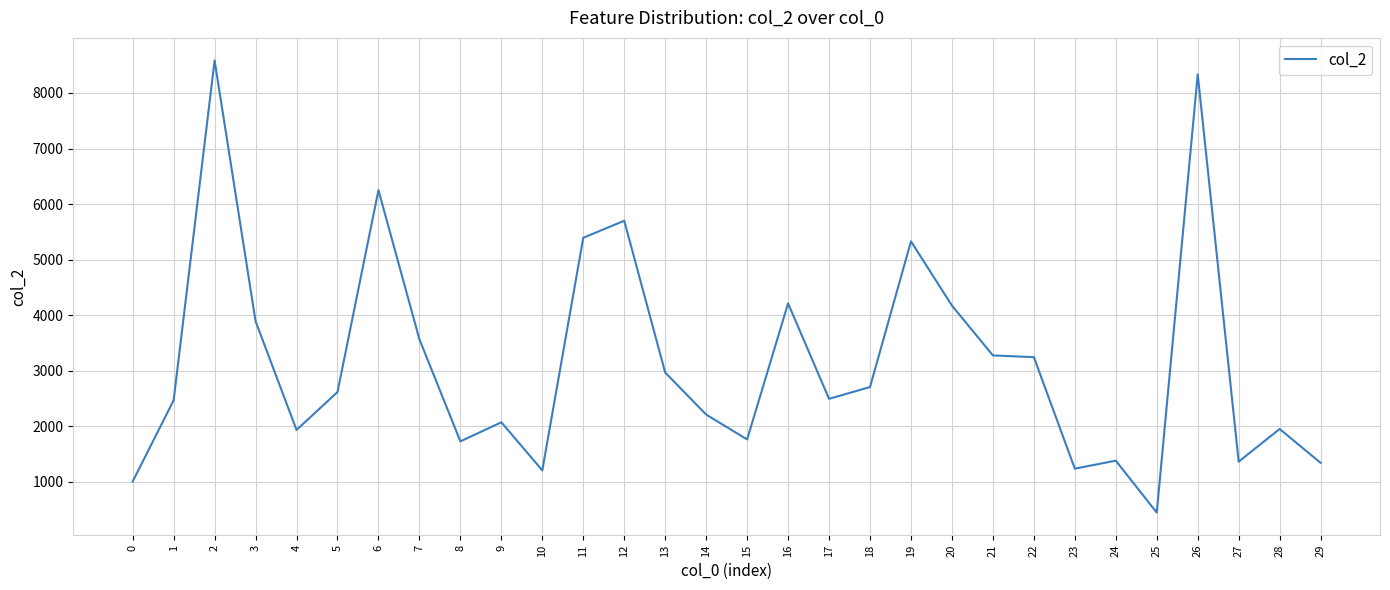

What is the greatest value displayed?

8585